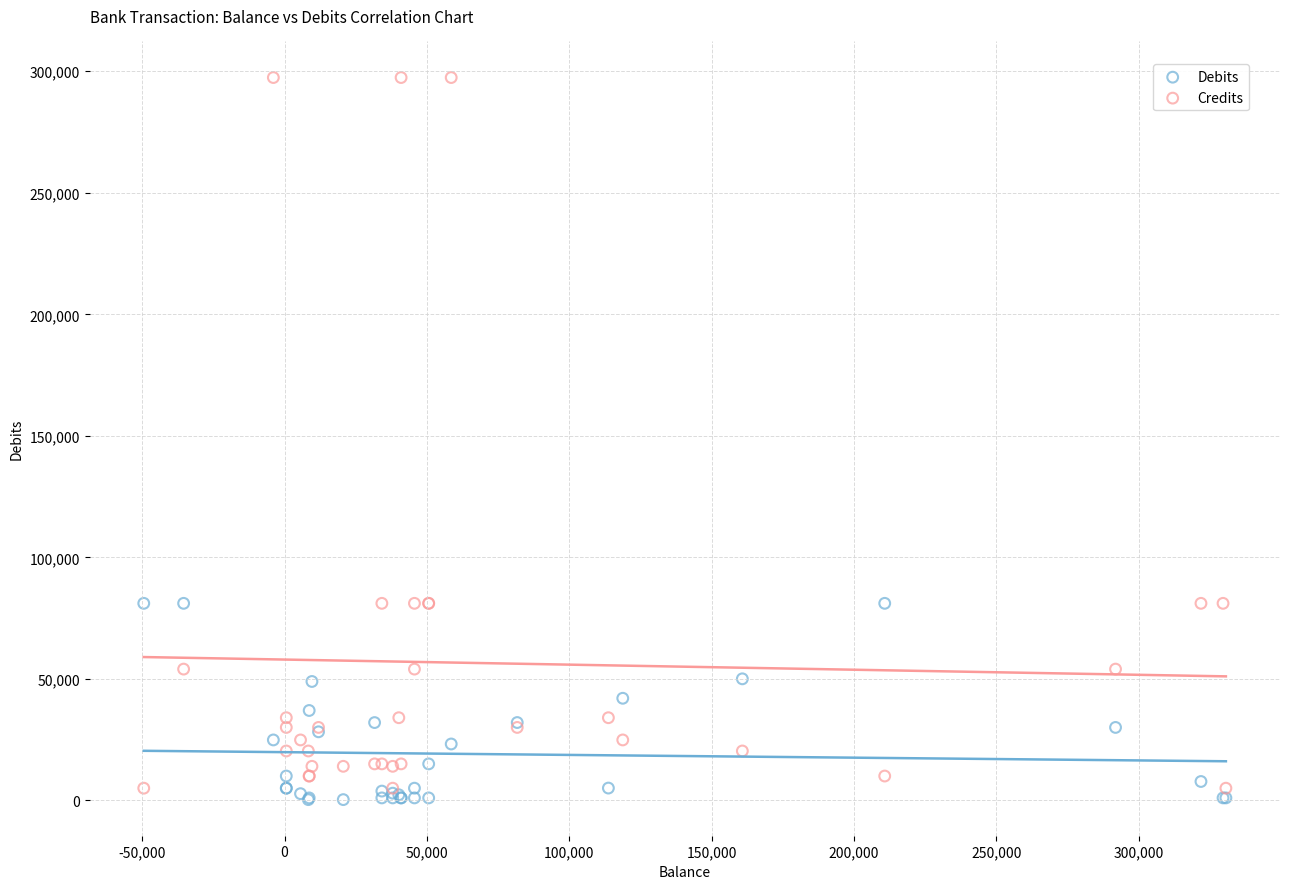

Which series reaches the maximum Y coordinate?

Credits